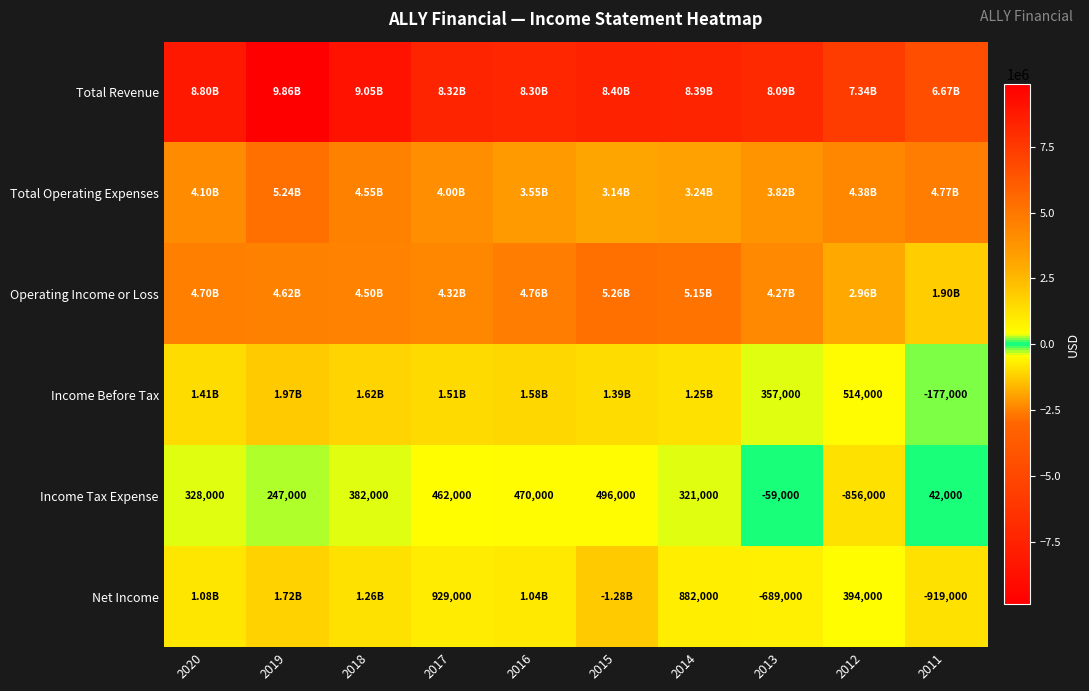

What is the sum of all Income Tax Expense values?

1833000